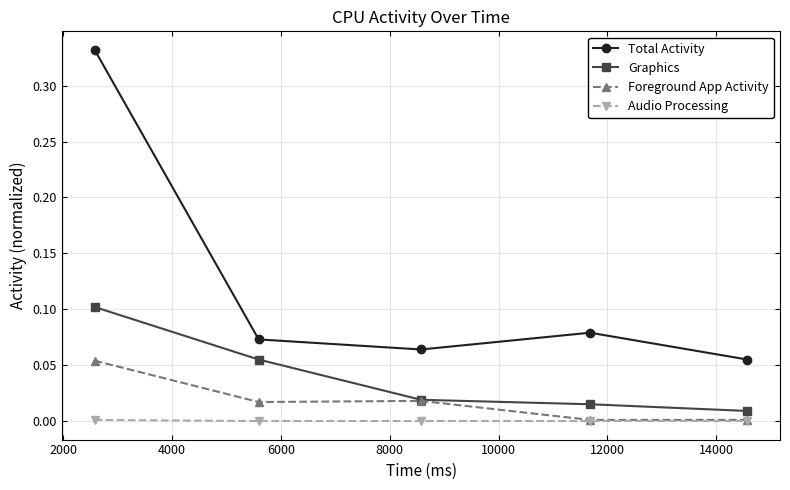

List the series in order of their peak value, lowest first.

Audio Processing, Foreground App Activity, Graphics, Total Activity